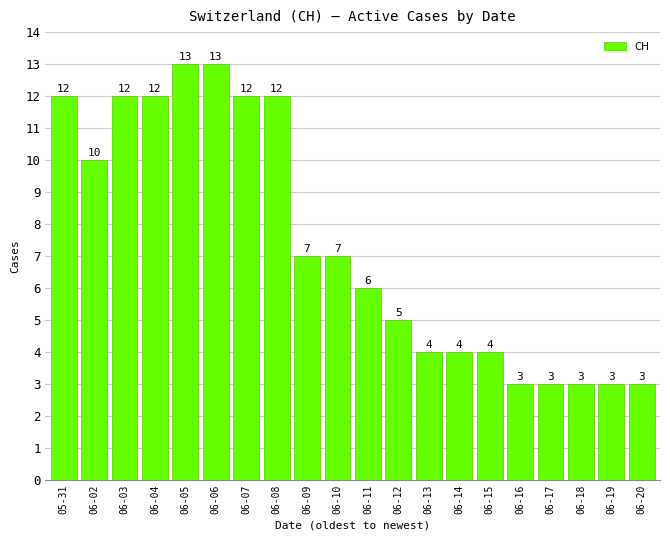

How many categories are shown in the chart?

20